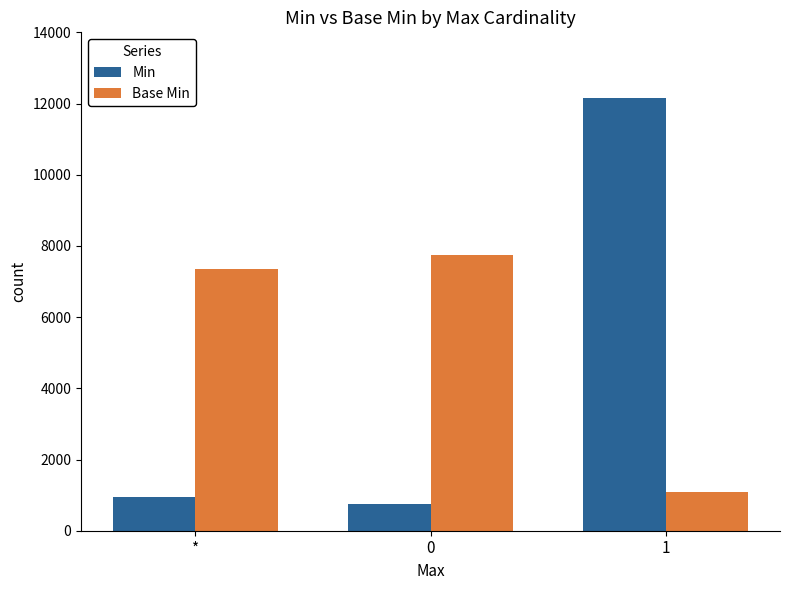

Which series has the largest total across all categories?

Base Min